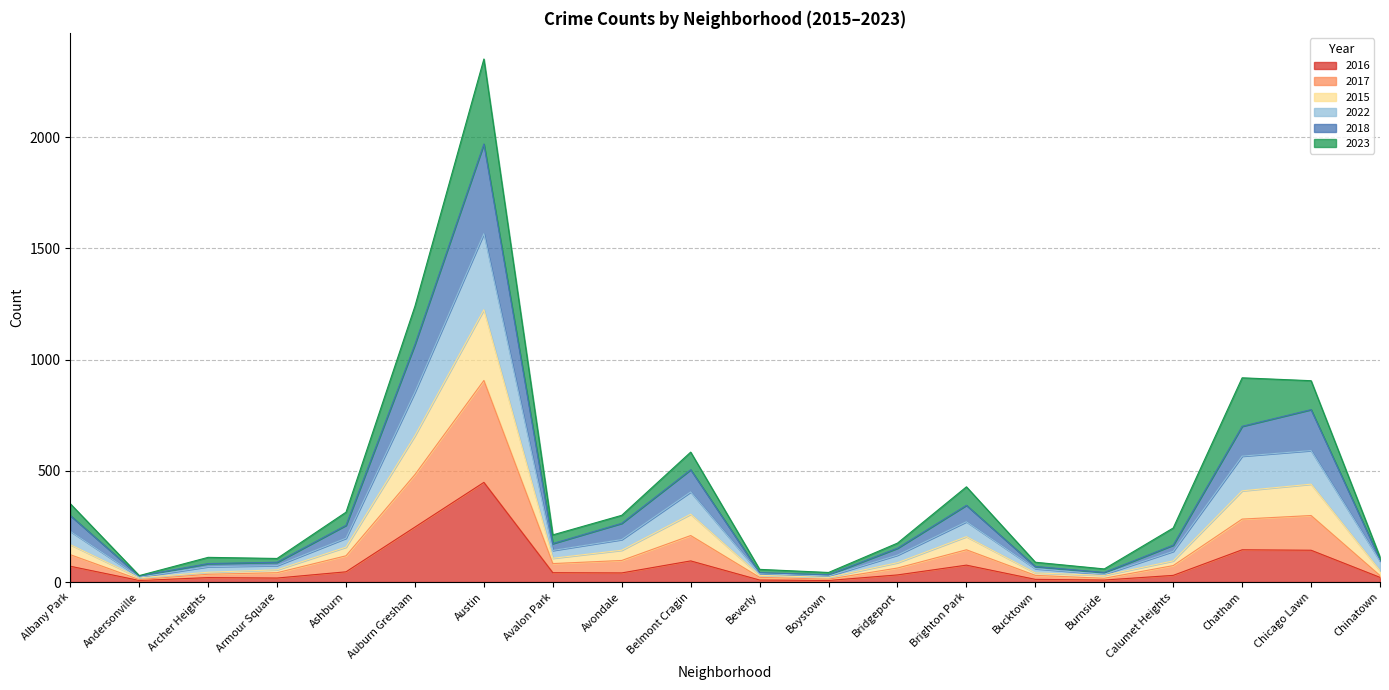

What is the highest value of the 2016 series?

448